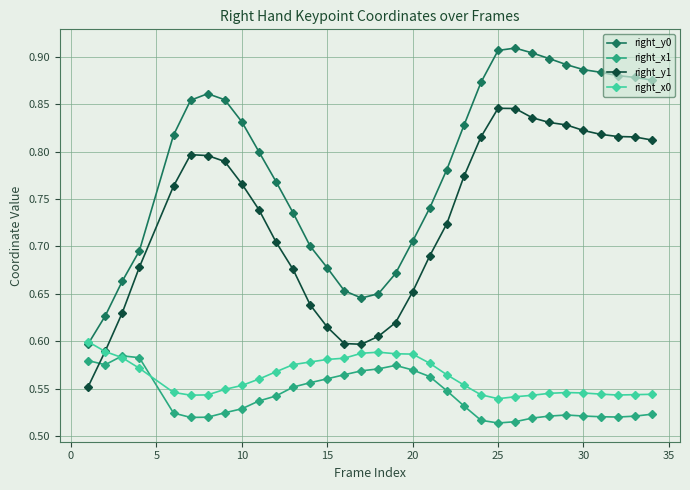

How many right_y0 values are between 0 and 1?

33